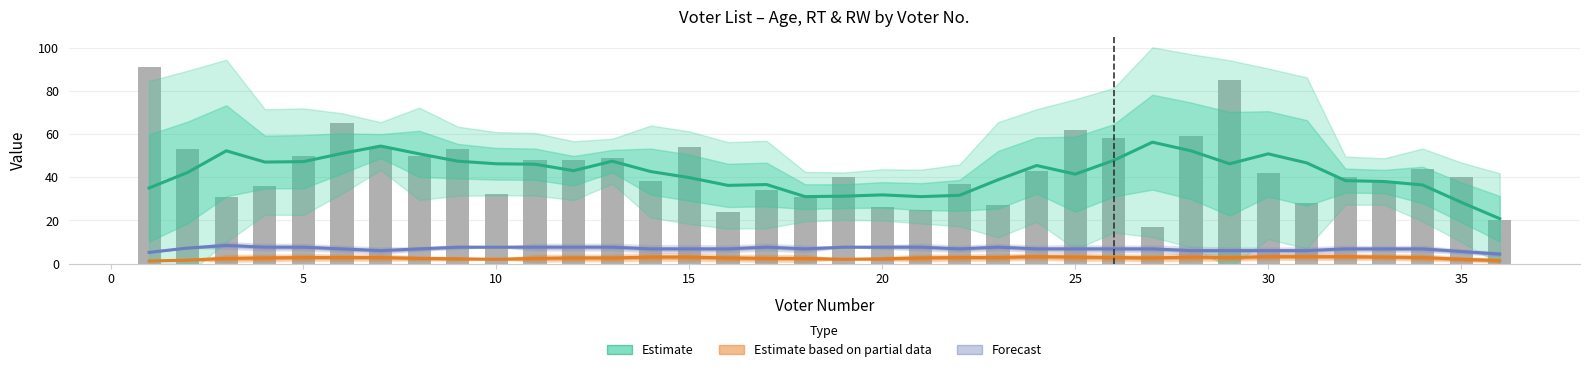

How many groups of bars are there?

36